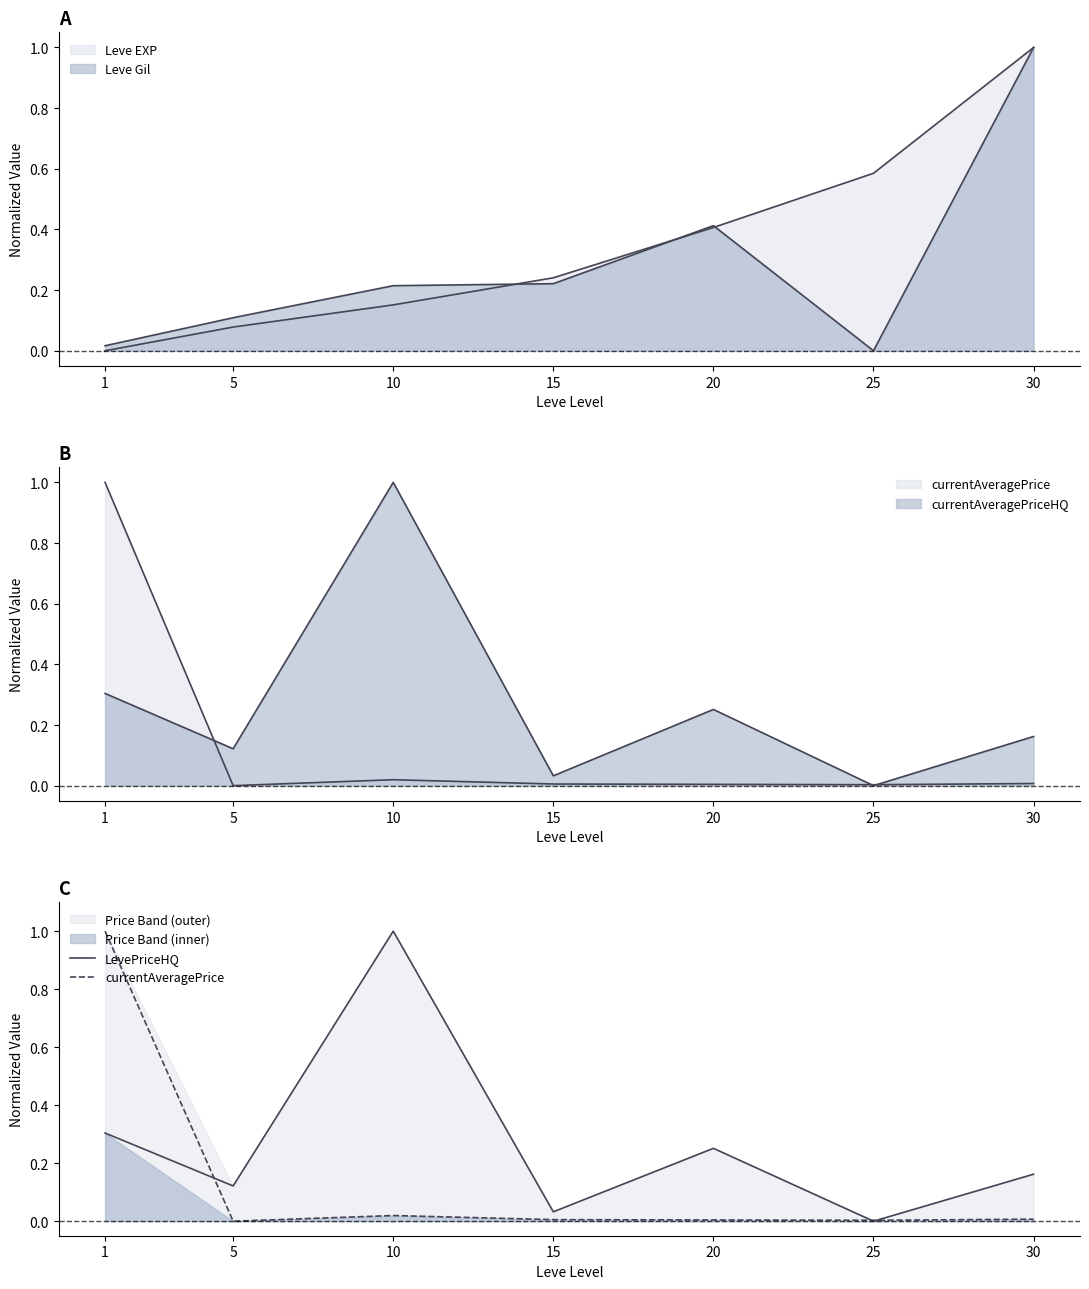

Where is currentAveragePrice nearest to the value 0?

5